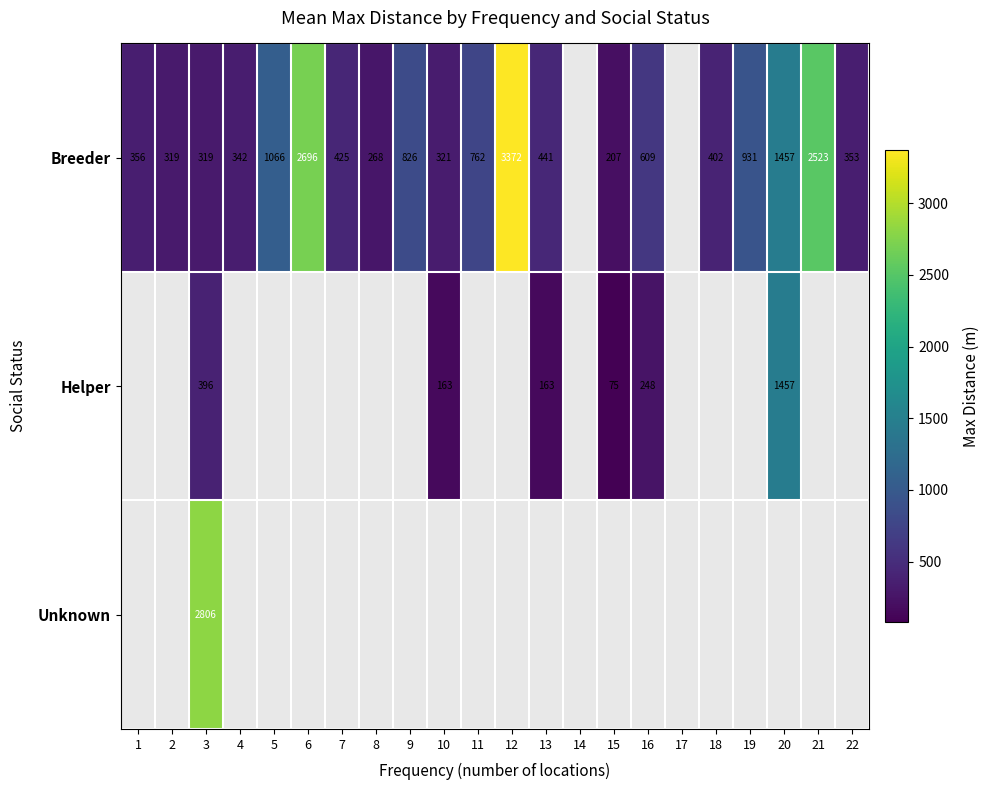

Rank the series at 2 from highest to lowest value.

Breeder, Helper, Unknown